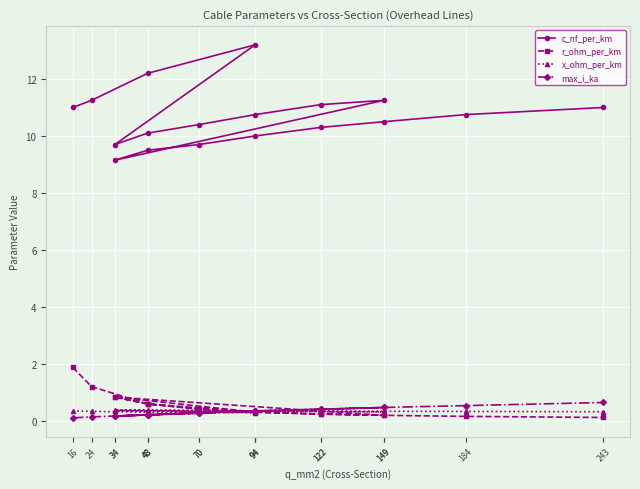

How many data points does each series have?

18